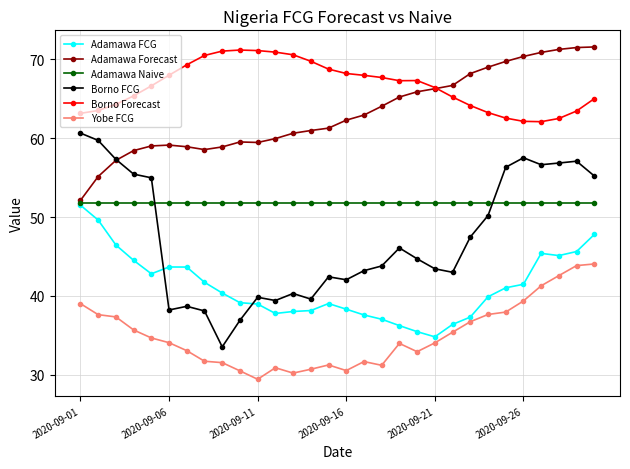

What is the minimum value shown in the chart?

29.4